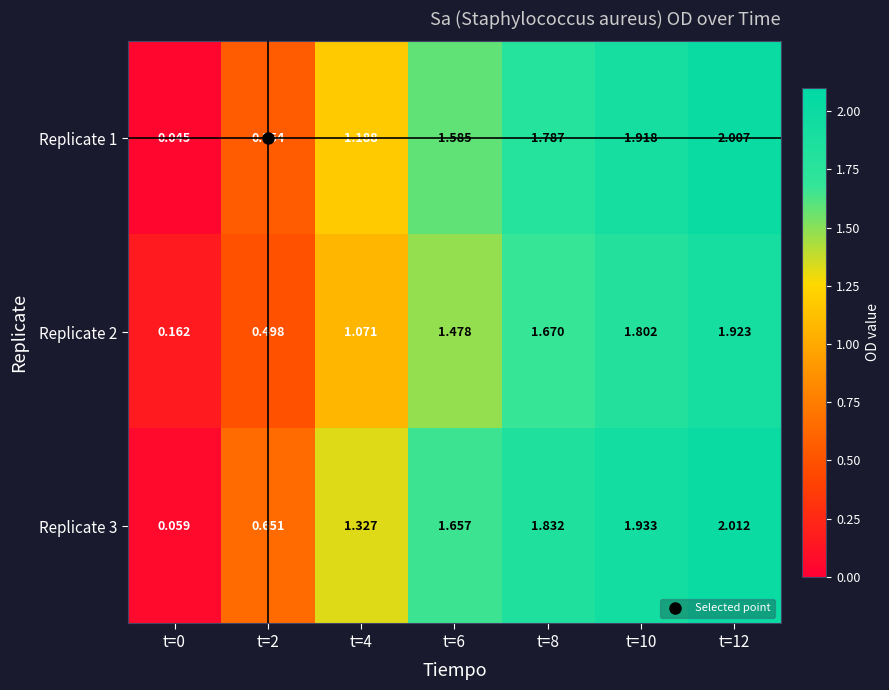

Is the value of Replicate 2 at t=12 greater than the value of Replicate 3 at t=0?

Yes